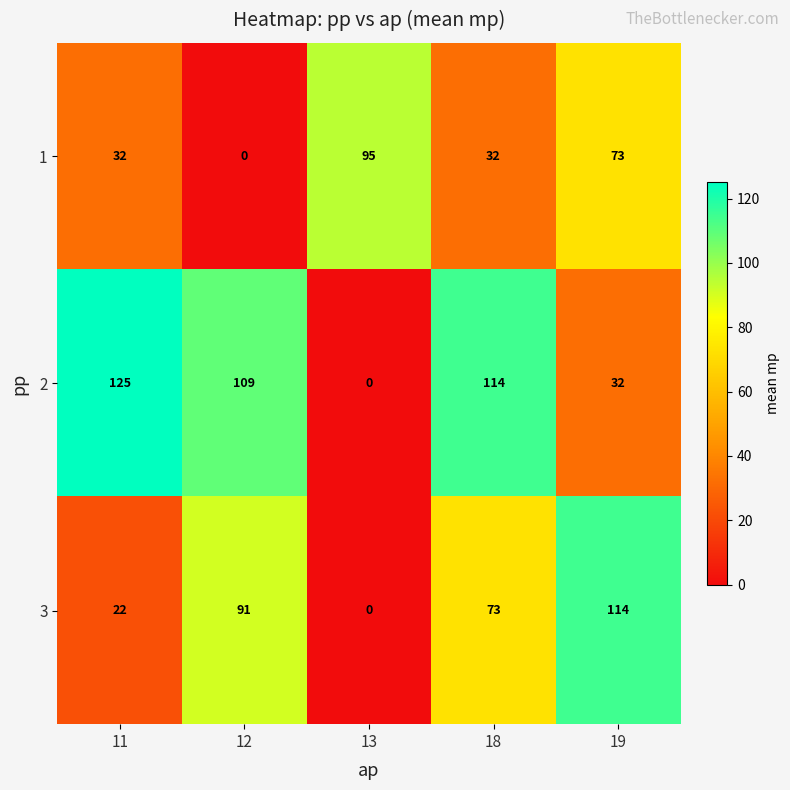

Rank the series by their average value, from highest to lowest.

2, 3, 1